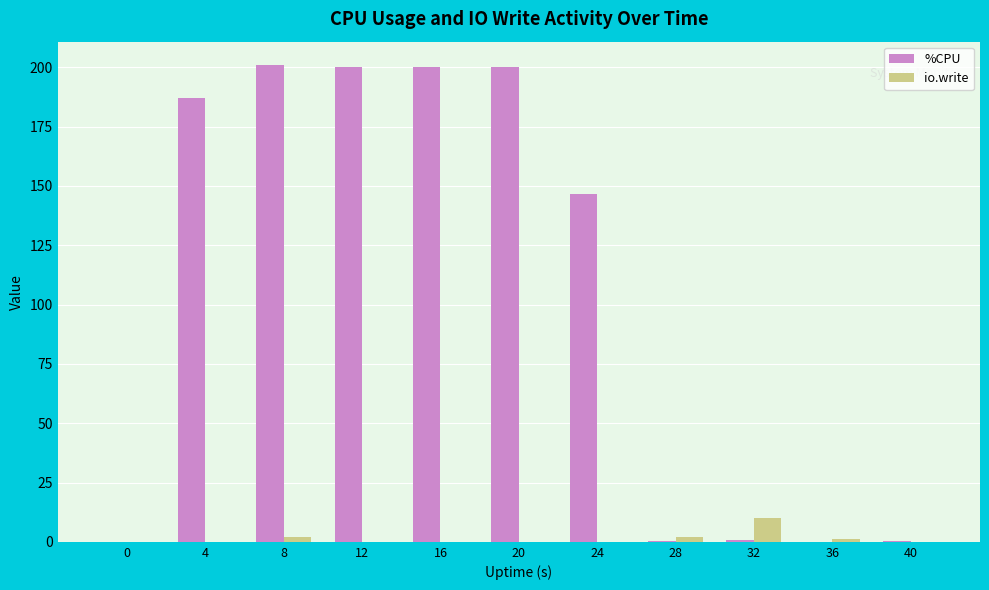

Which series has the largest total across all categories?

%CPU